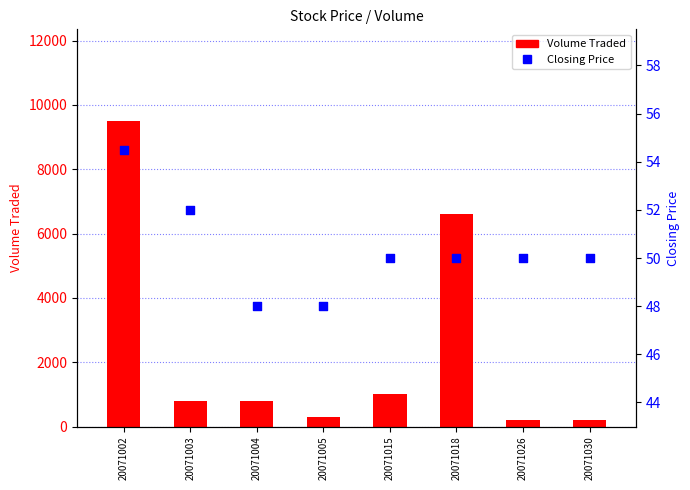

At how many categories does at least one series exceed 7620?

1